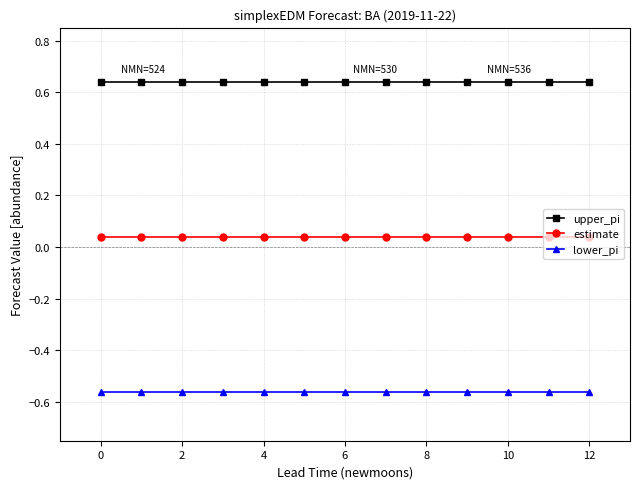

Rank the series by their maximum value, from highest to lowest.

upper_pi, estimate, lower_pi